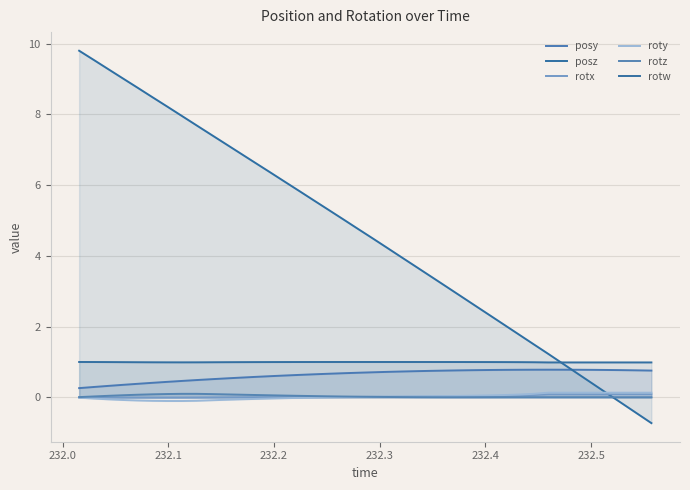

How many data points in rotx are above 0?

29